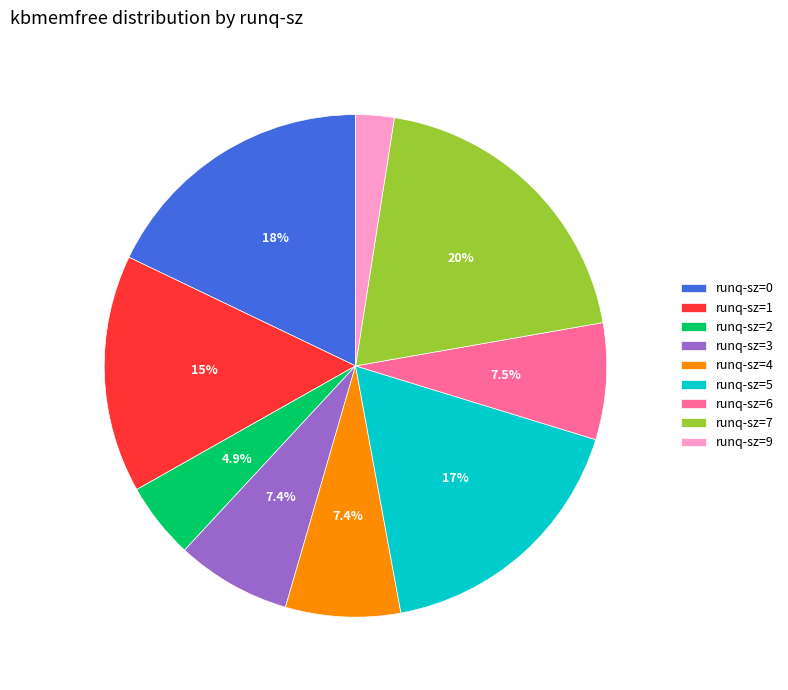

Do runq-sz=7 and runq-sz=0 together represent more than half of the pie?

No